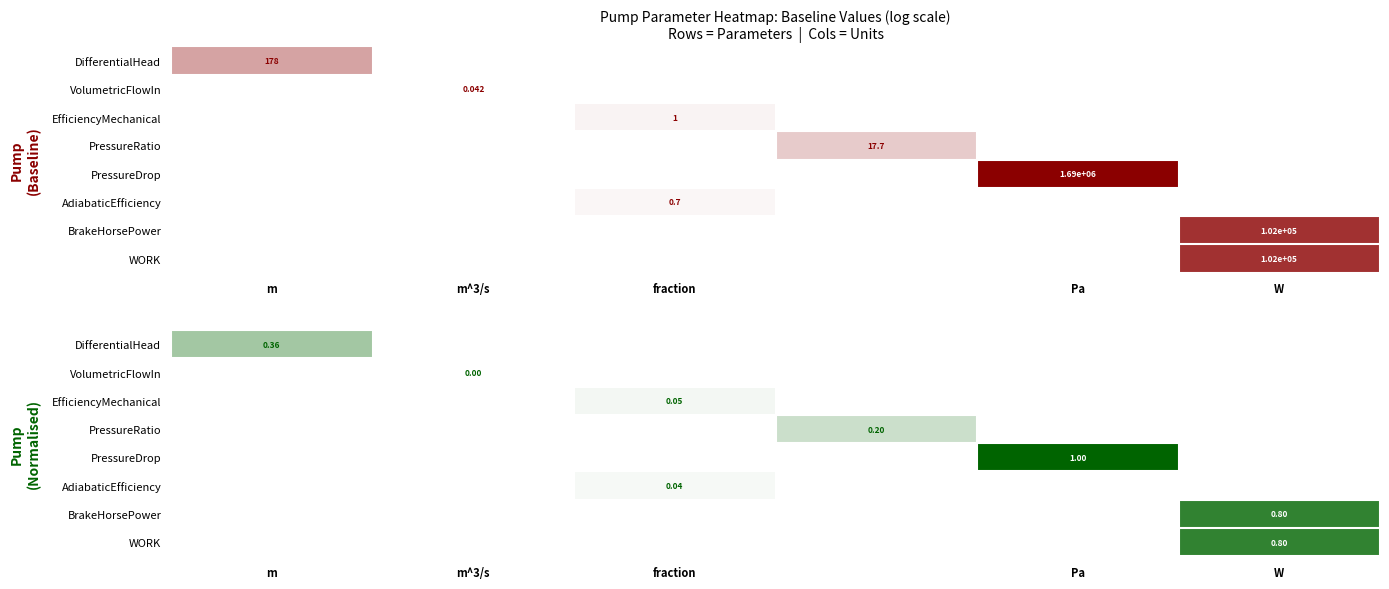

List the series in order of their peak value, lowest first.

VolumetricFlowIn, AdiabaticEfficiency, EfficiencyMechanical, PressureRatio, DifferentialHead, BrakeHorsePower, WORK, PressureDrop